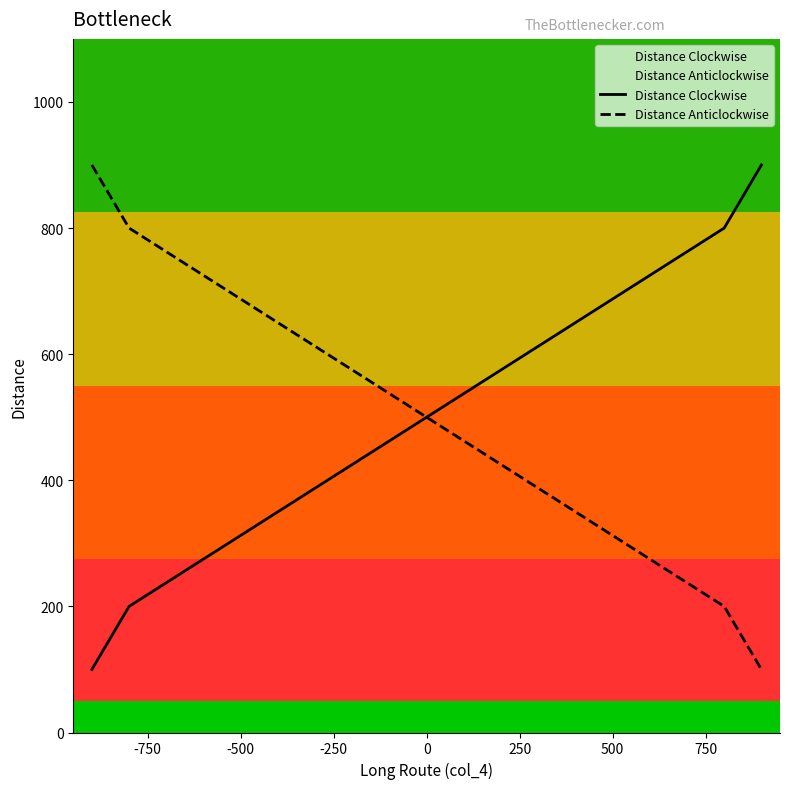

At how many categories does at least one series exceed 161?

4